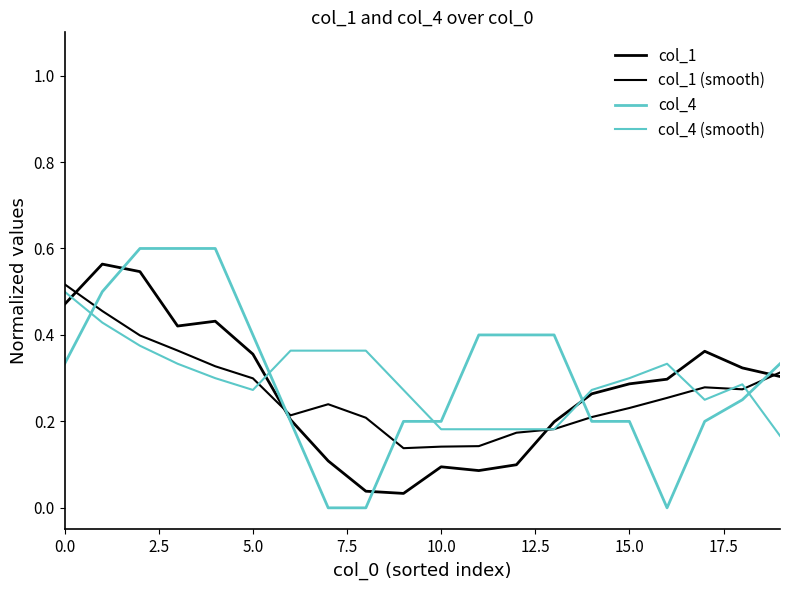

True or false: col_4 has more than 0 points higher than both neighbors.

False